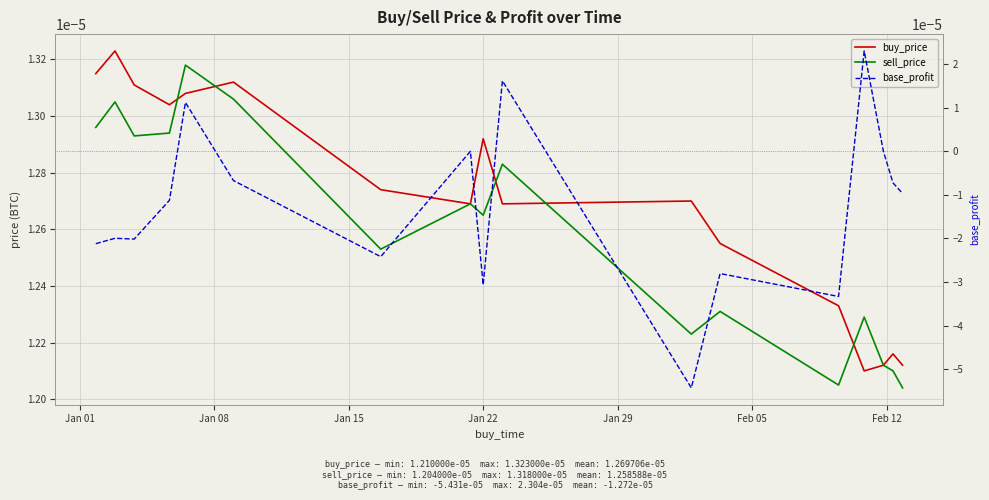

At how many categories does at least one series exceed 0?

17